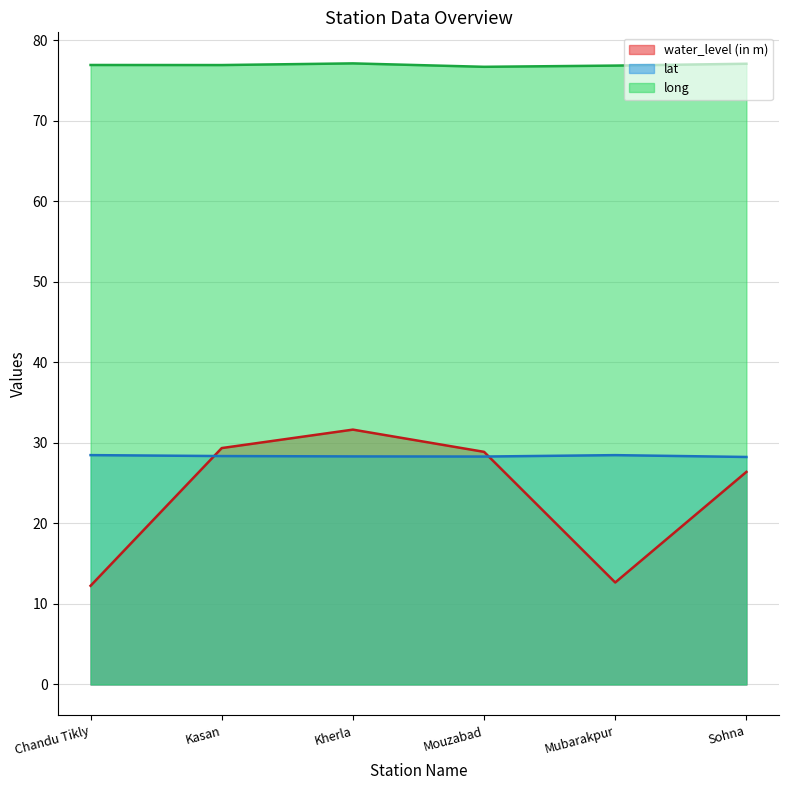

What is the label of the 6th point from the left?

Sohna